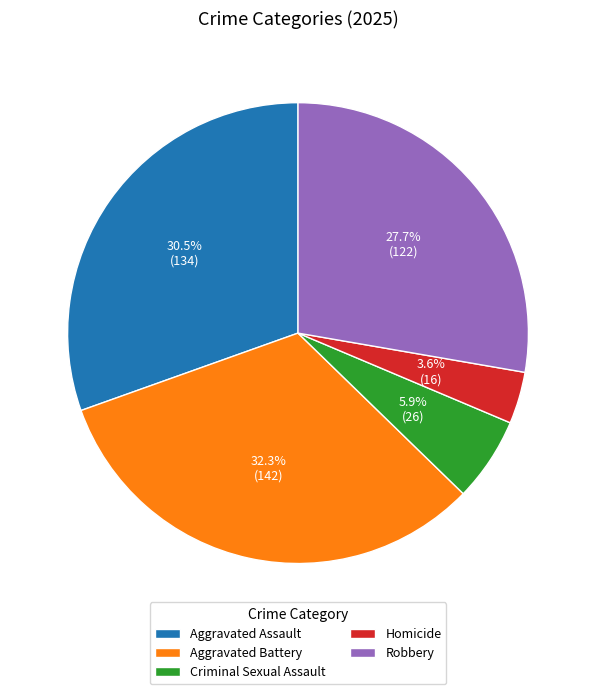

Is Aggravated Assault the majority of the pie?

No